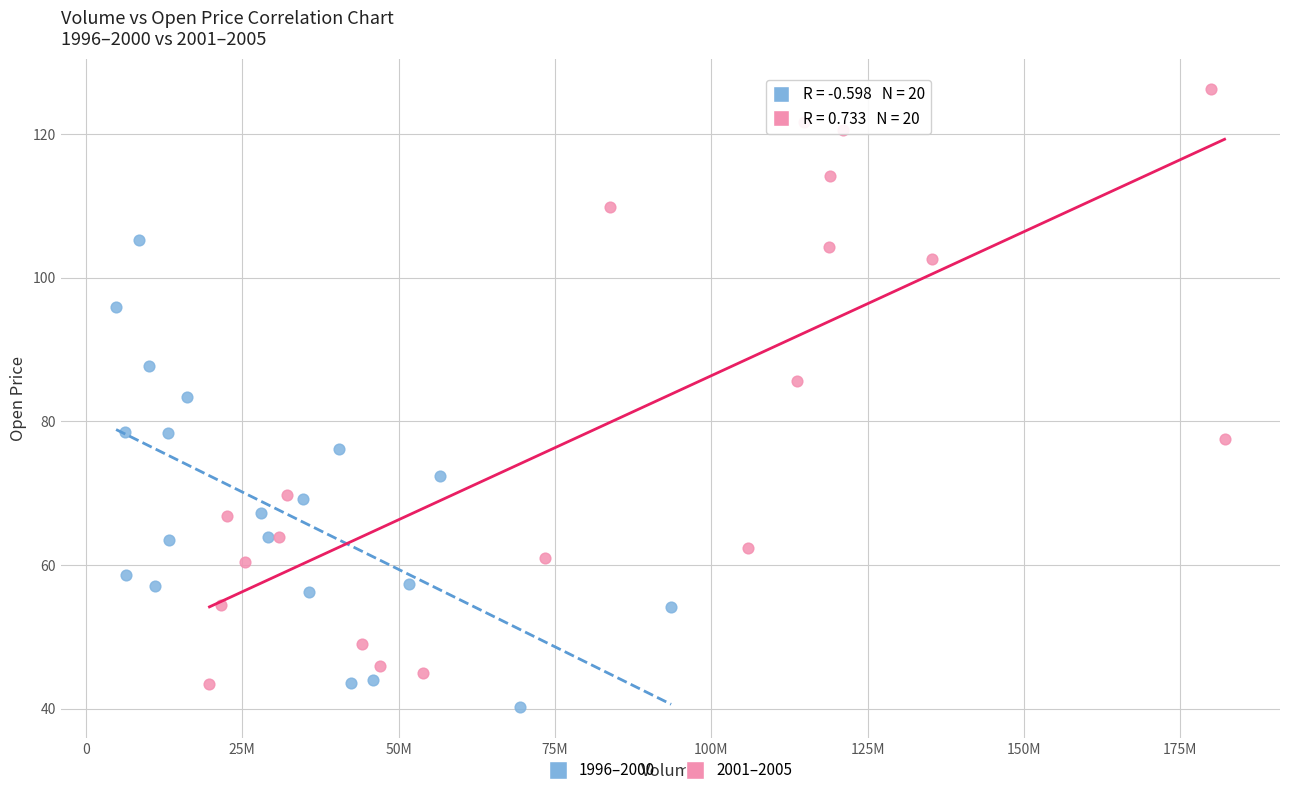

Which series reaches the maximum Y coordinate?

2001–2005